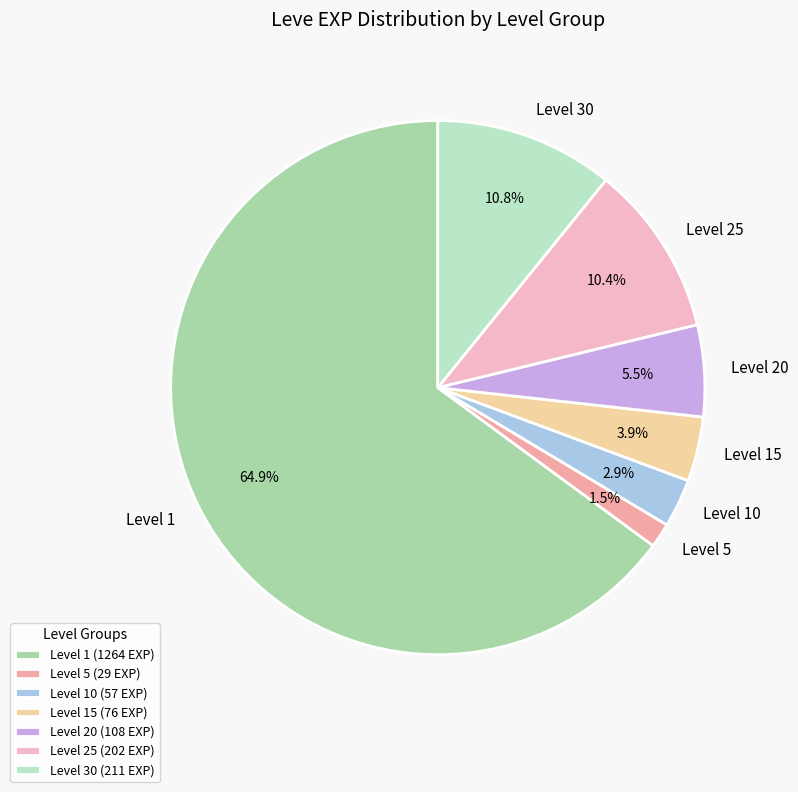

Count the number of slices in the pie.

7